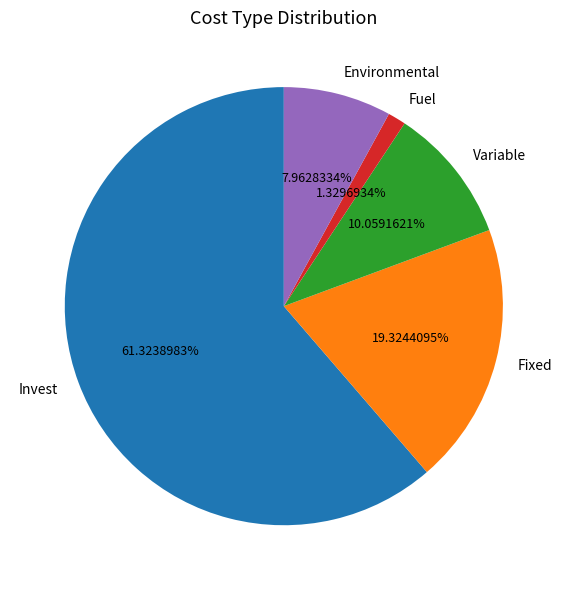

True or false: Invest accounts for 61% of the total.

True